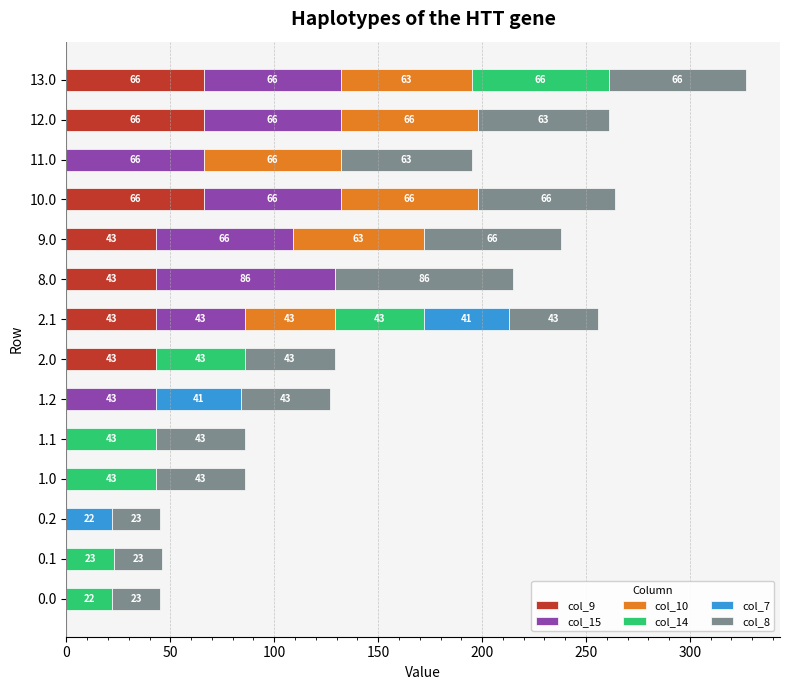

What is the highest value of the col_9 series?

66